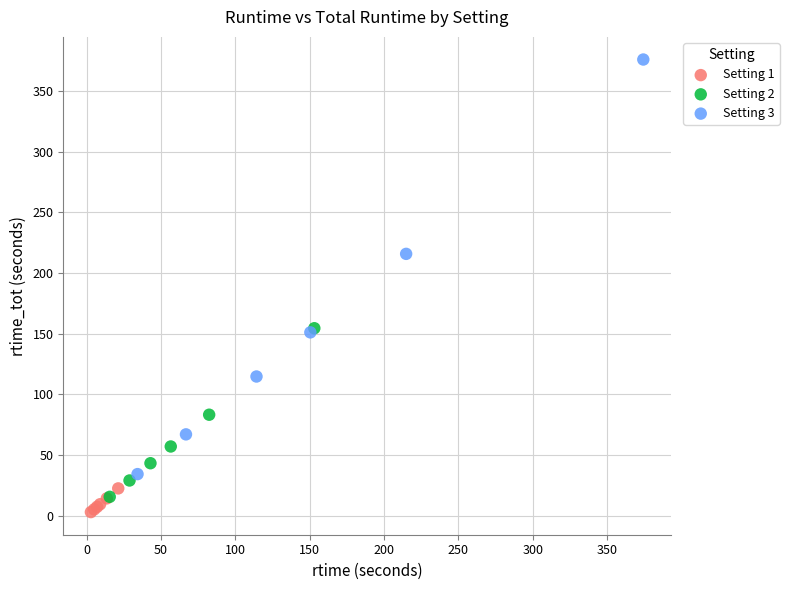

Which series contains the highest Y value?

Setting 3